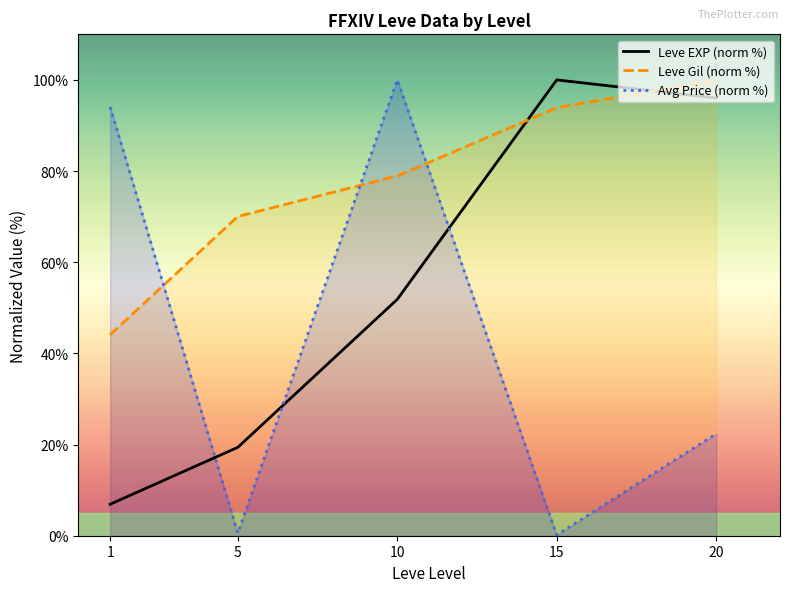

Rank the series by their average value, from lowest to highest.

Avg Price (norm %), Leve EXP (norm %), Leve Gil (norm %)